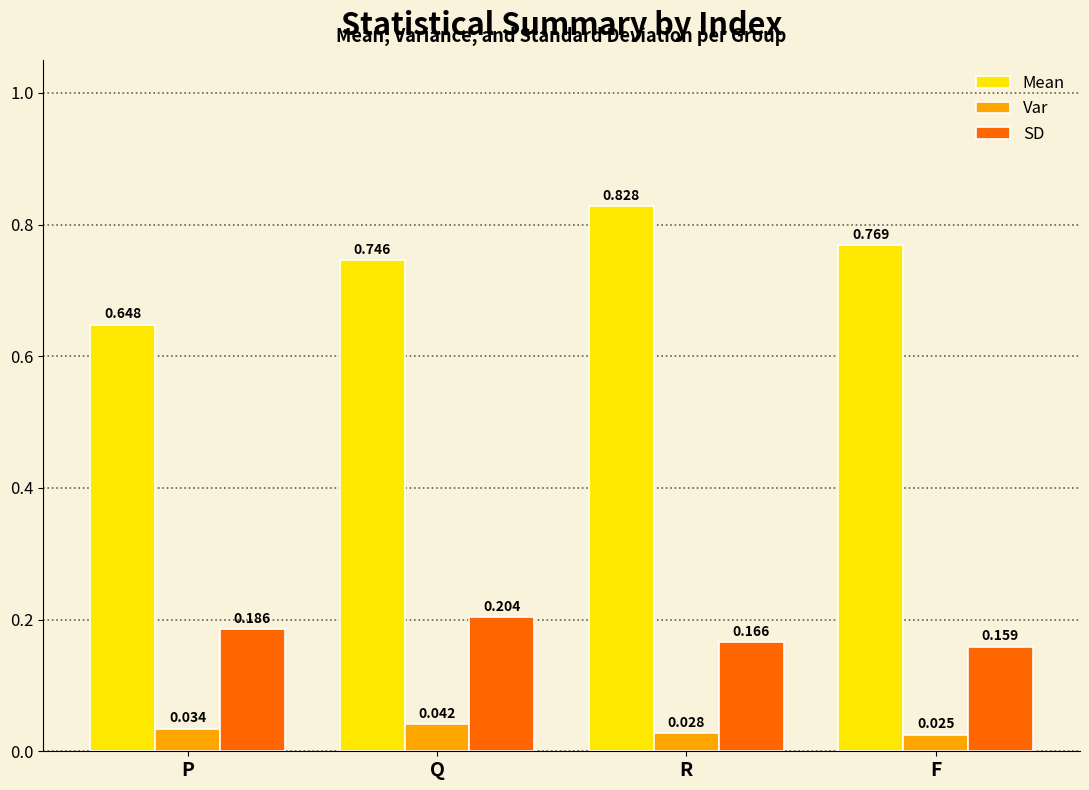

Which series has the largest range (max minus min)?

Mean